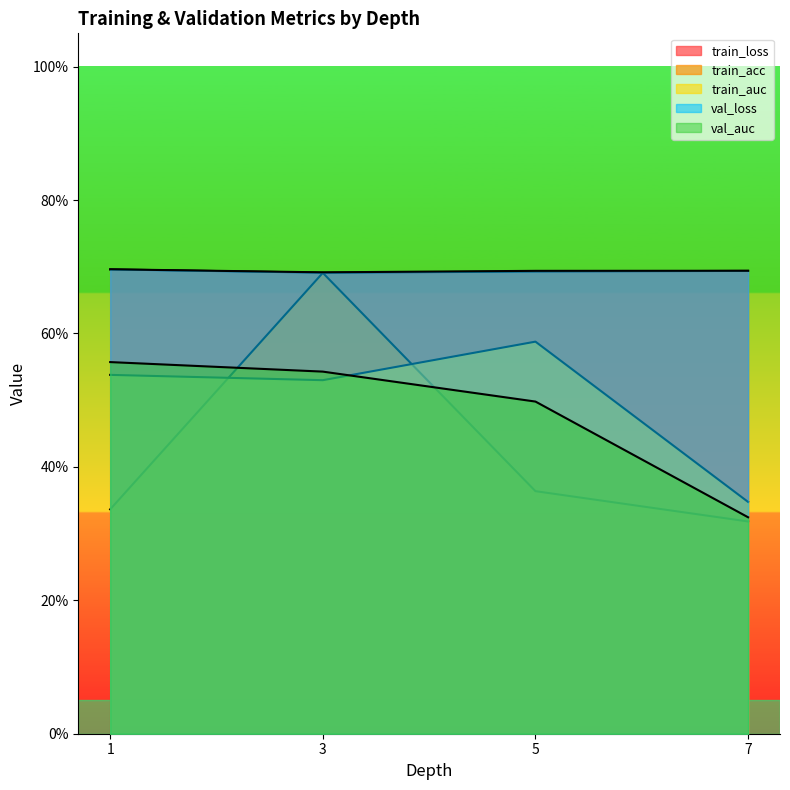

Read the train_acc value at 5.

0.4